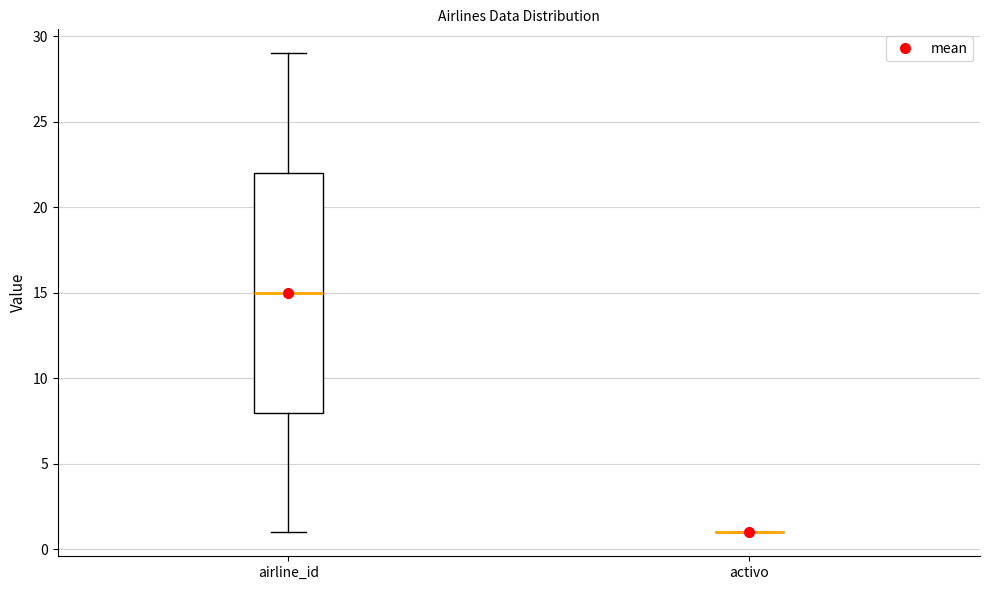

Comparing the boxes themselves (not the whiskers), which one is the tallest?

airline_id